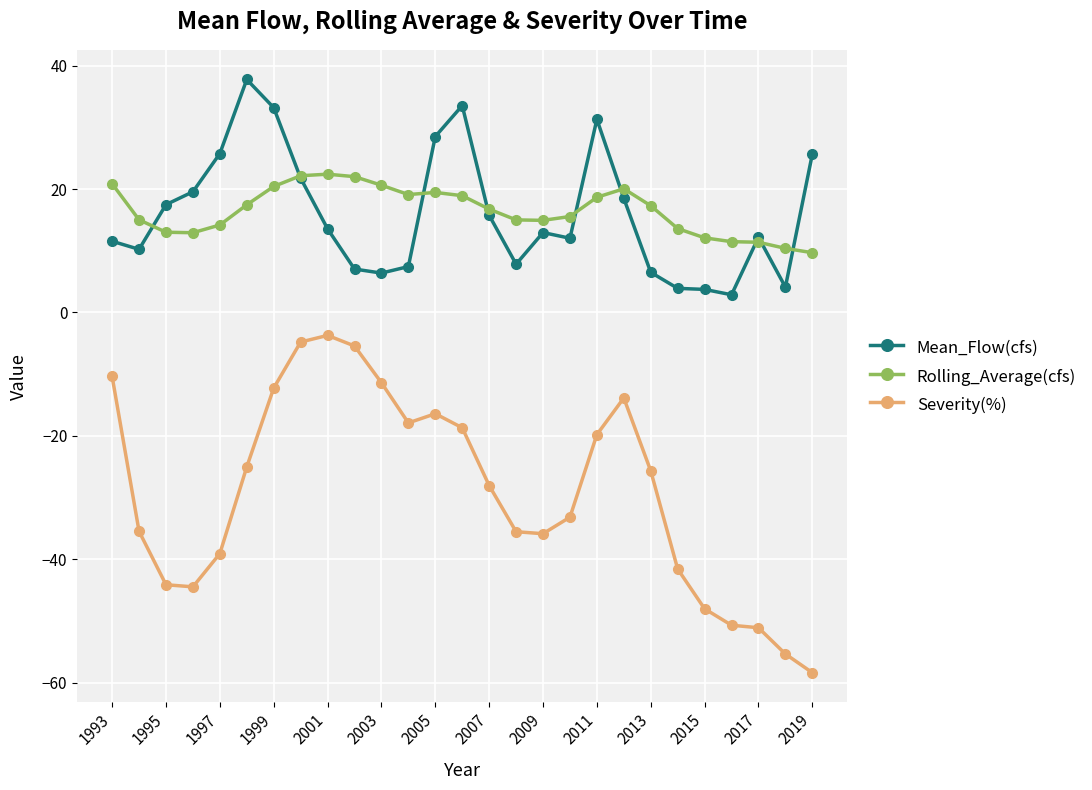

True or false: Rolling_Average(cfs) and Severity(%) intersect in this chart.

False